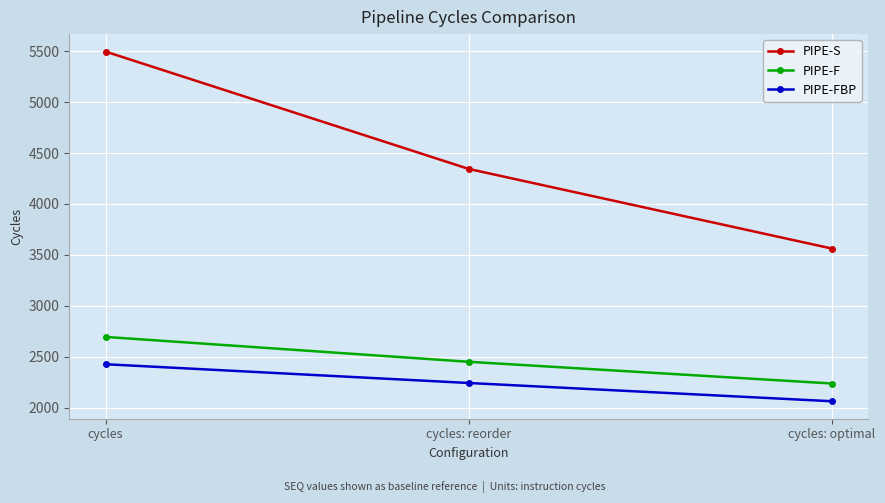

True or false: PIPE-F has a value of 4849 at cycles.

False